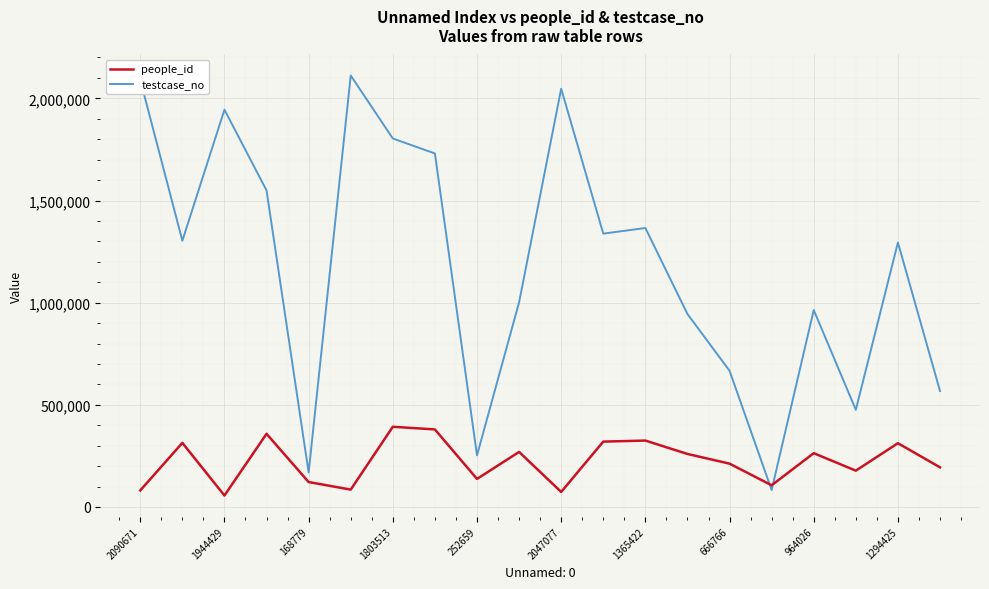

Which series has the widest spread of values?

testcase_no